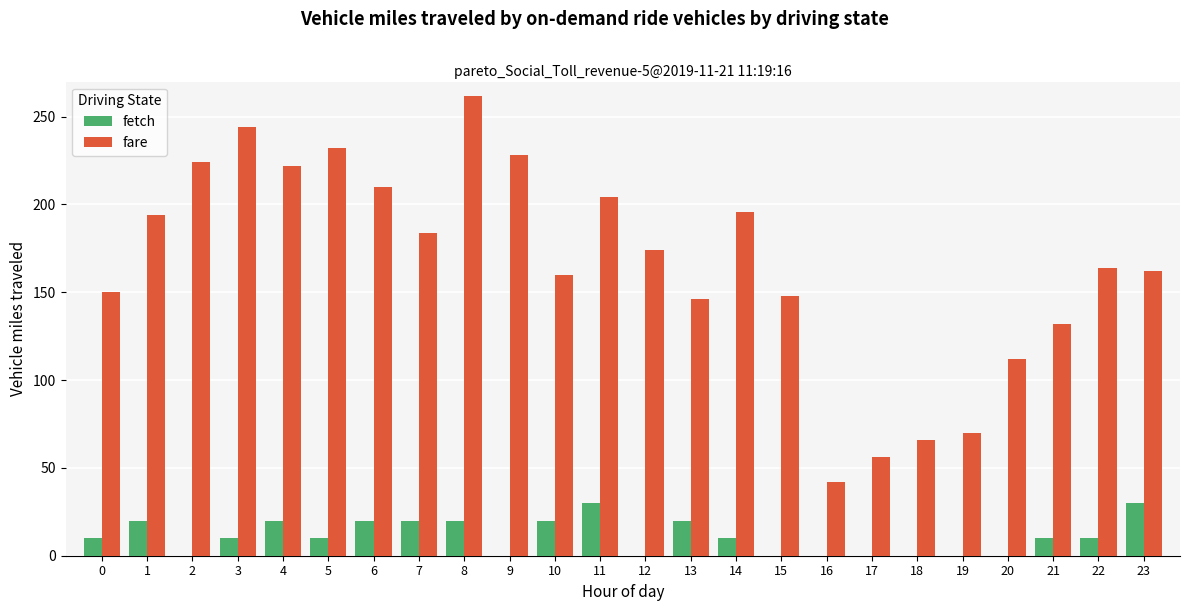

What is the total value across all series at 3?

254